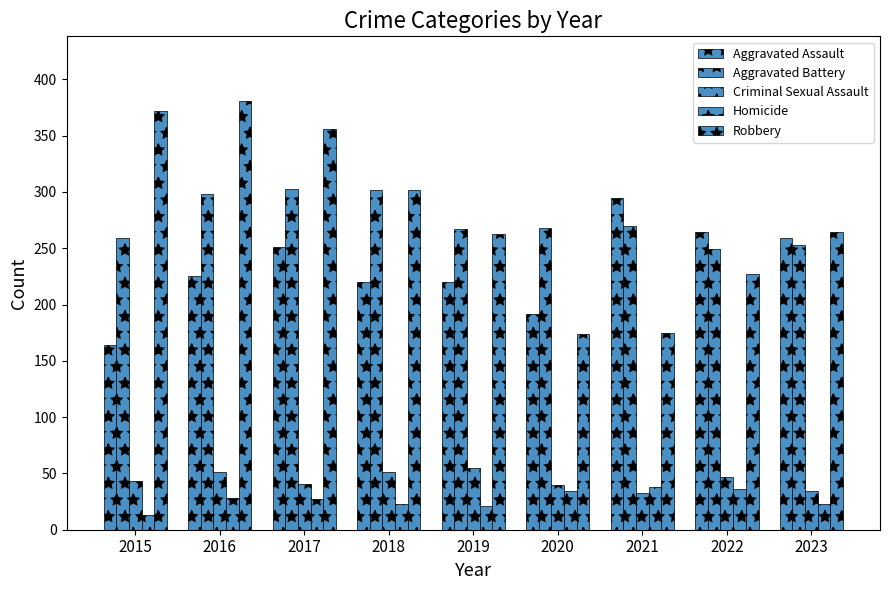

What is the average value of the Robbery series?

279